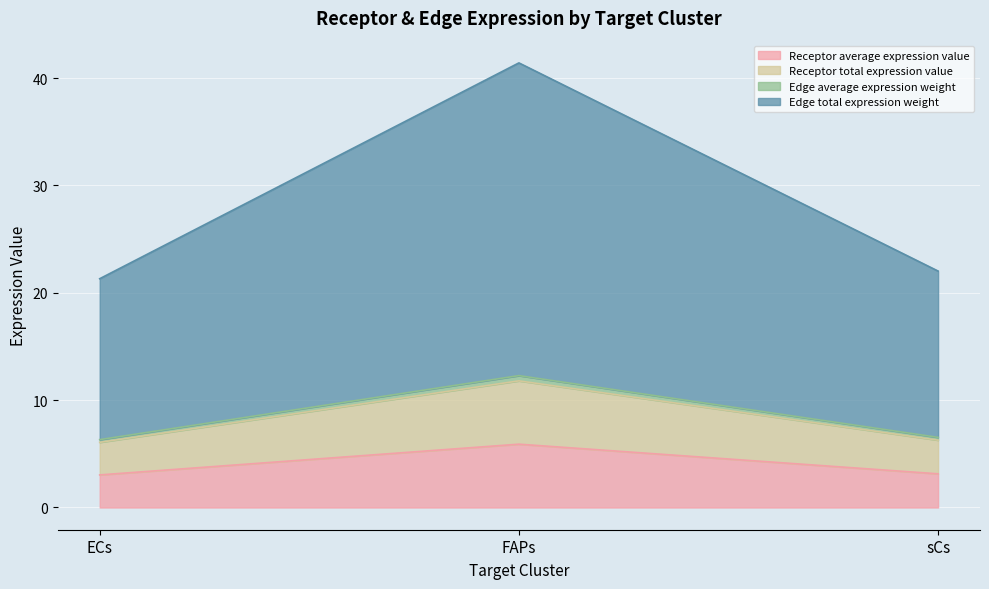

Does the chart display data point markers on the line(s)?

No